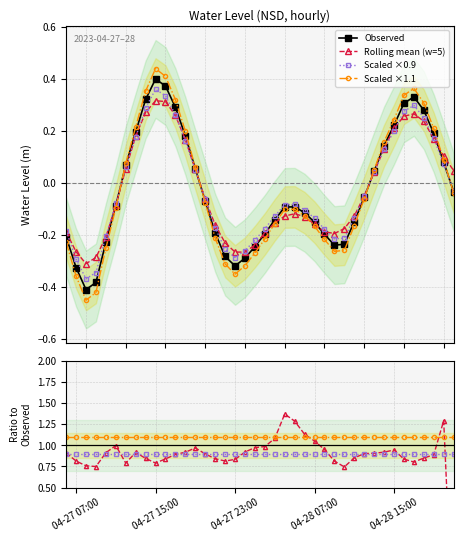

What is the value of the Scaled ×1.1 point at the 17th from the left?

1.1